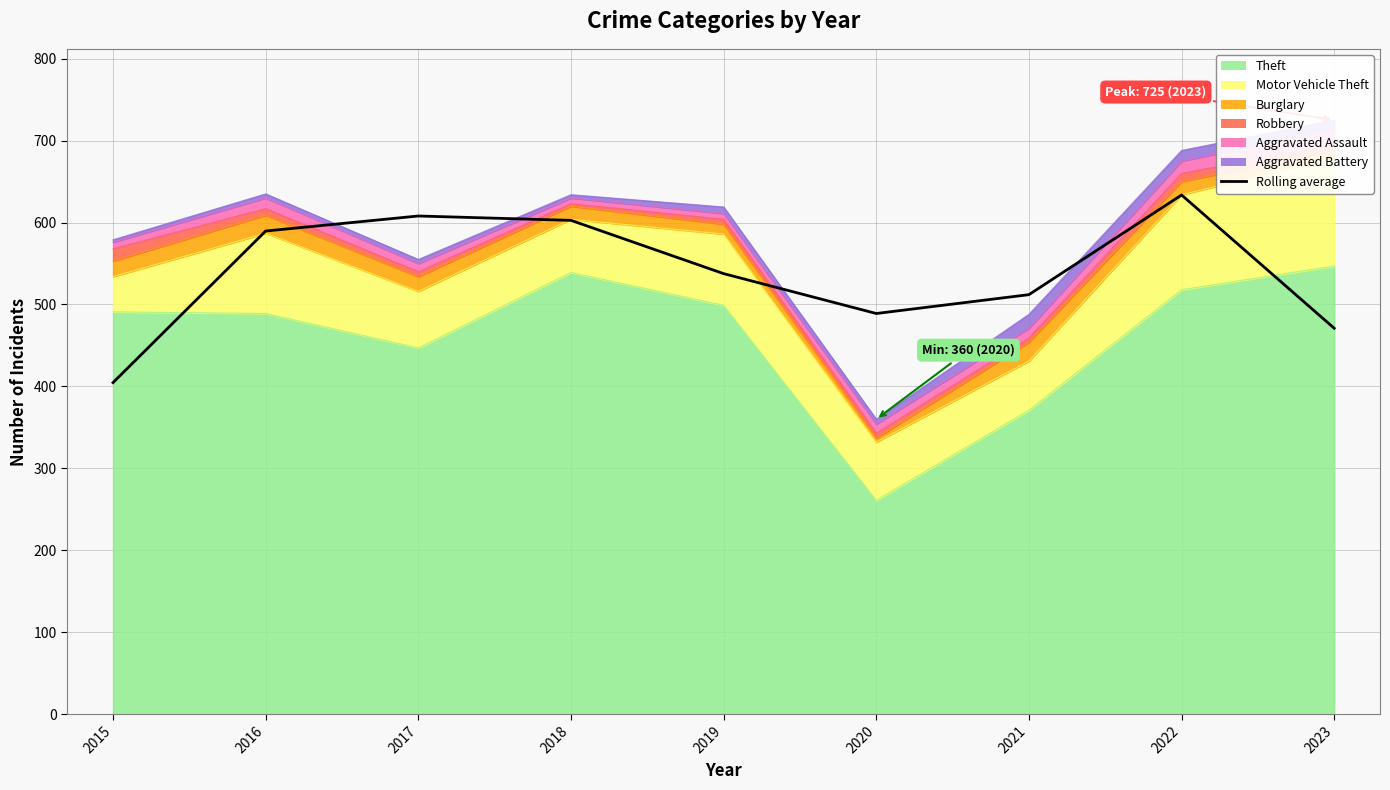

How many interior local peaks (higher than both neighbors) does the data have?

2